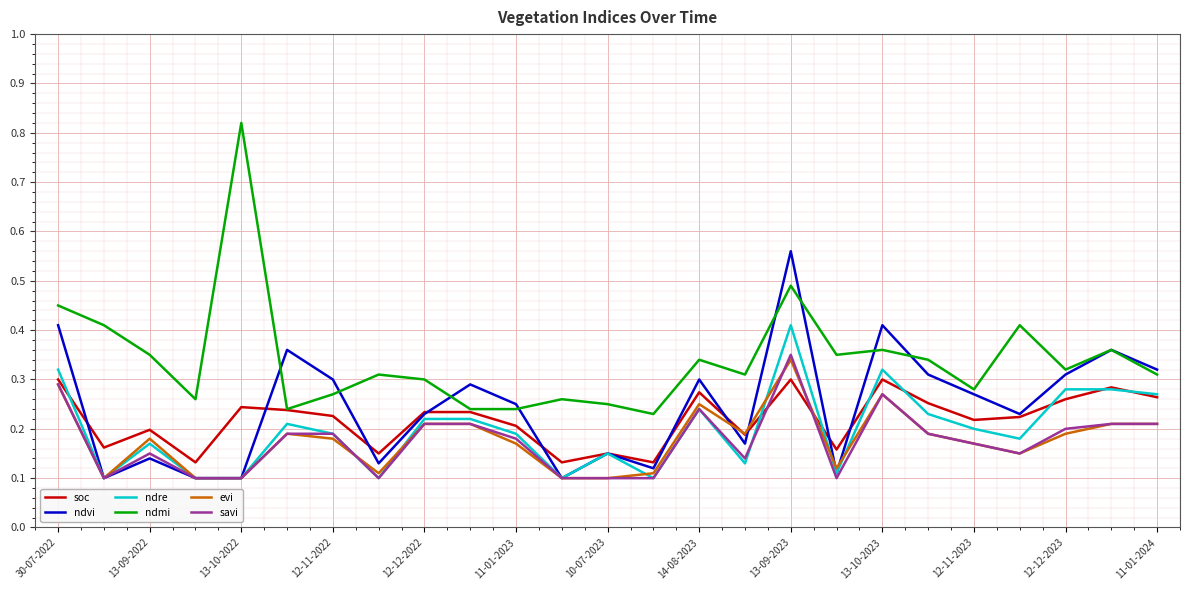

Which series has the widest spread of values?

ndmi